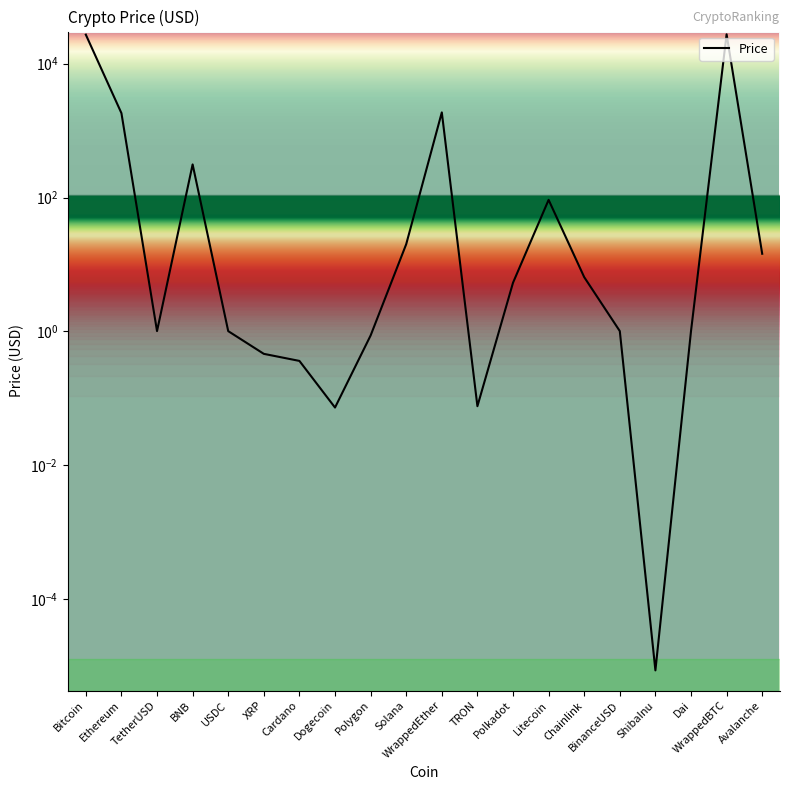

What is the change in value from XRP to BinanceUSD?

+0.5